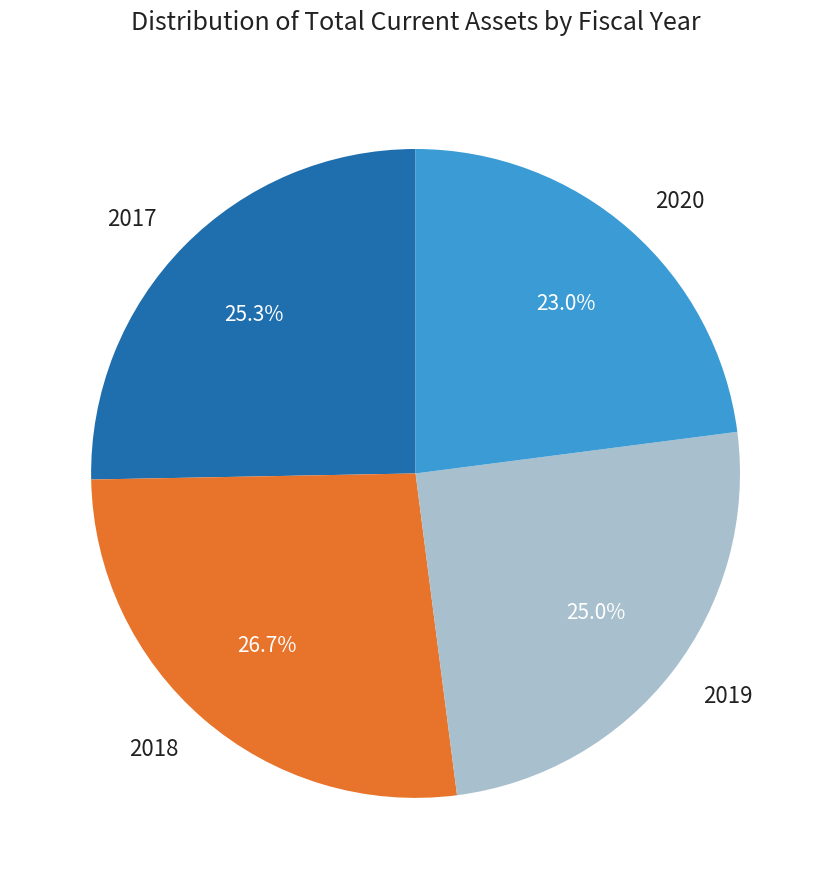

How much of the chart is everything except 2019?

75.0%